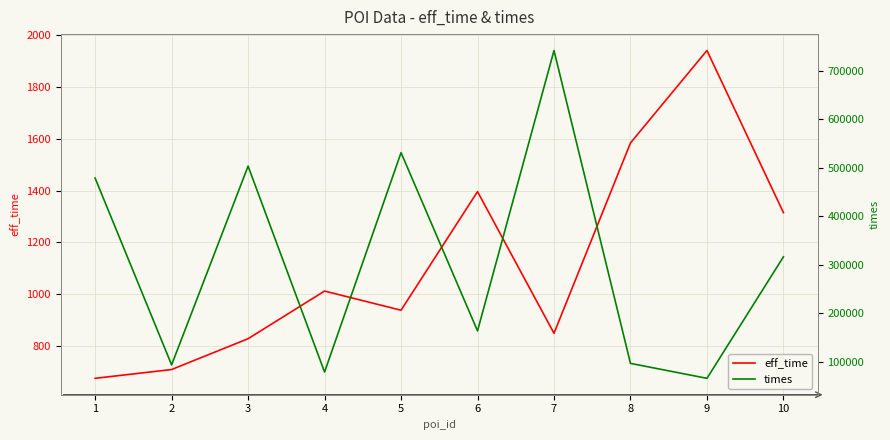

What is the average value of the times series?

307288